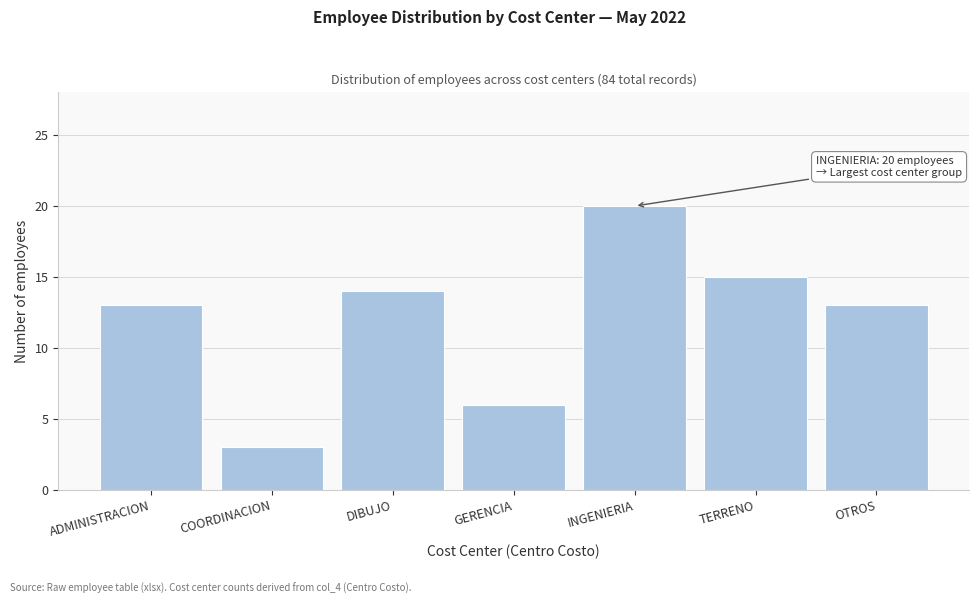

Reading left to right, what are all the values shown in this chart?

ADMINISTRACION=13	COORDINACION=3	DIBUJO=14	GERENCIA=6	INGENIERIA=20	TERRENO=15	OTROS=13